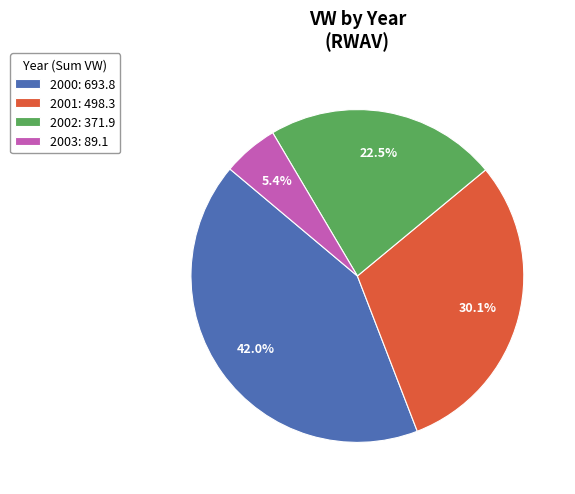

Does any single category account for the majority?

No